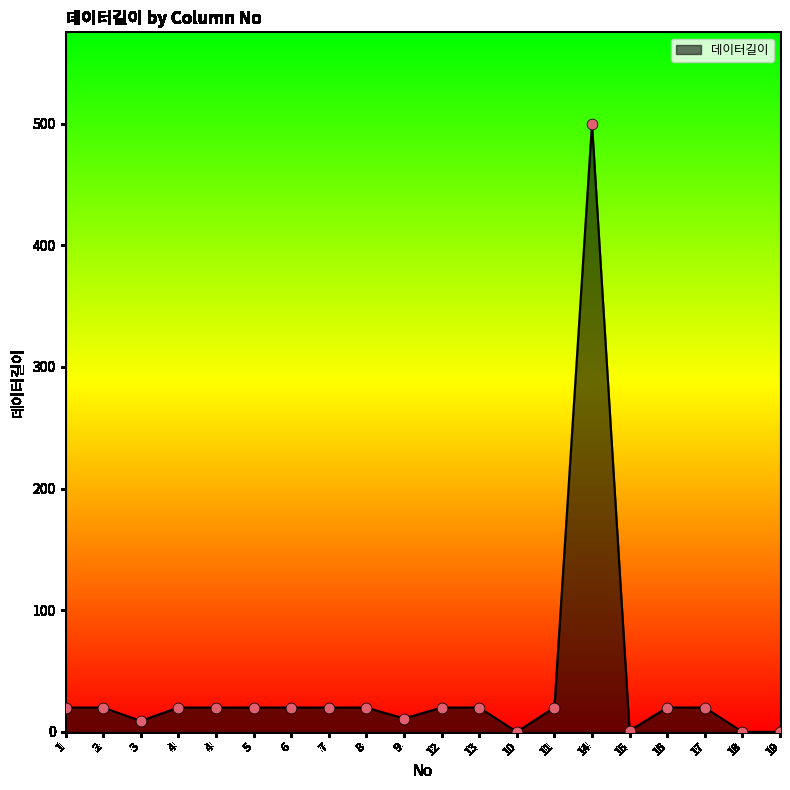

Between 16 and 8, which is larger?

16